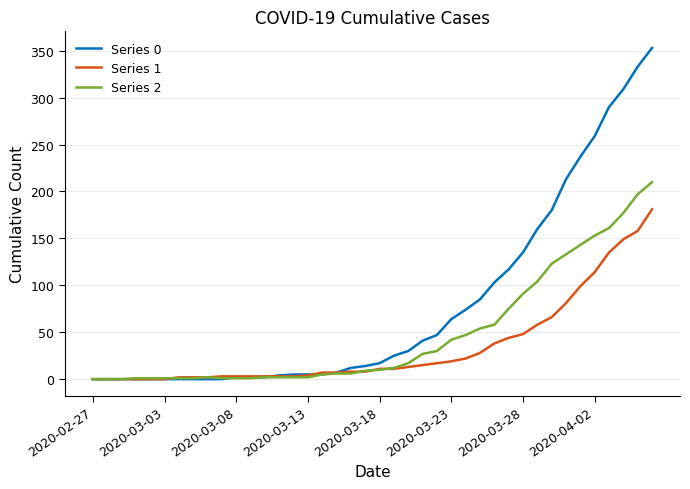

Which series has the largest total across all categories?

Series 0